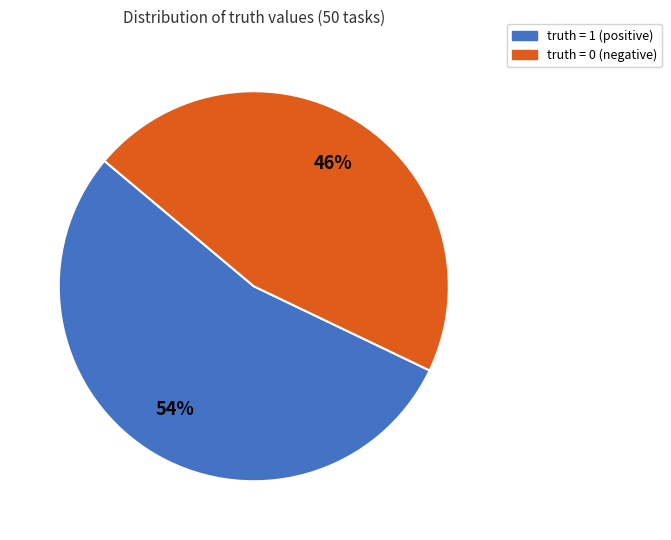

Is it true that truth = 1 is 54% of the pie?

True